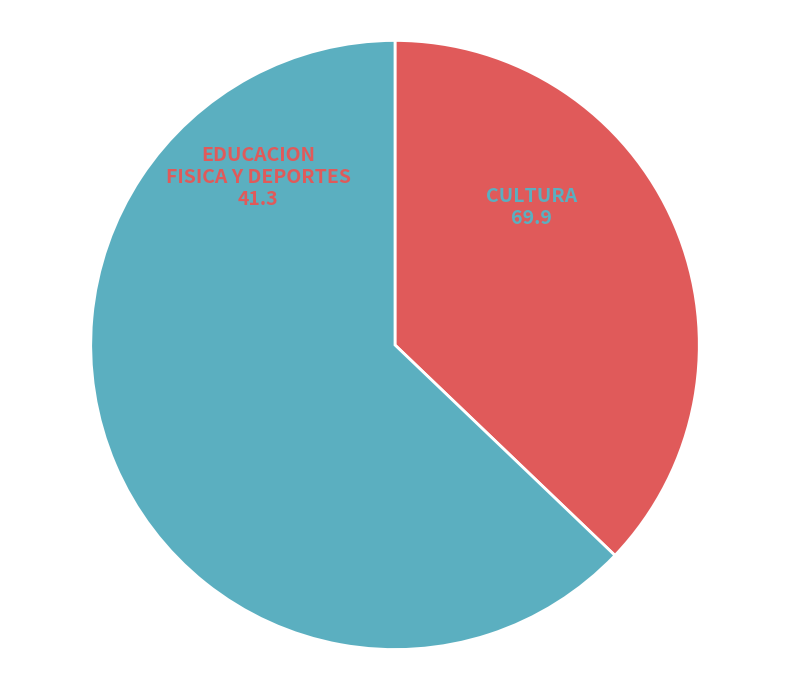

Is there a majority slice in this chart?

Yes